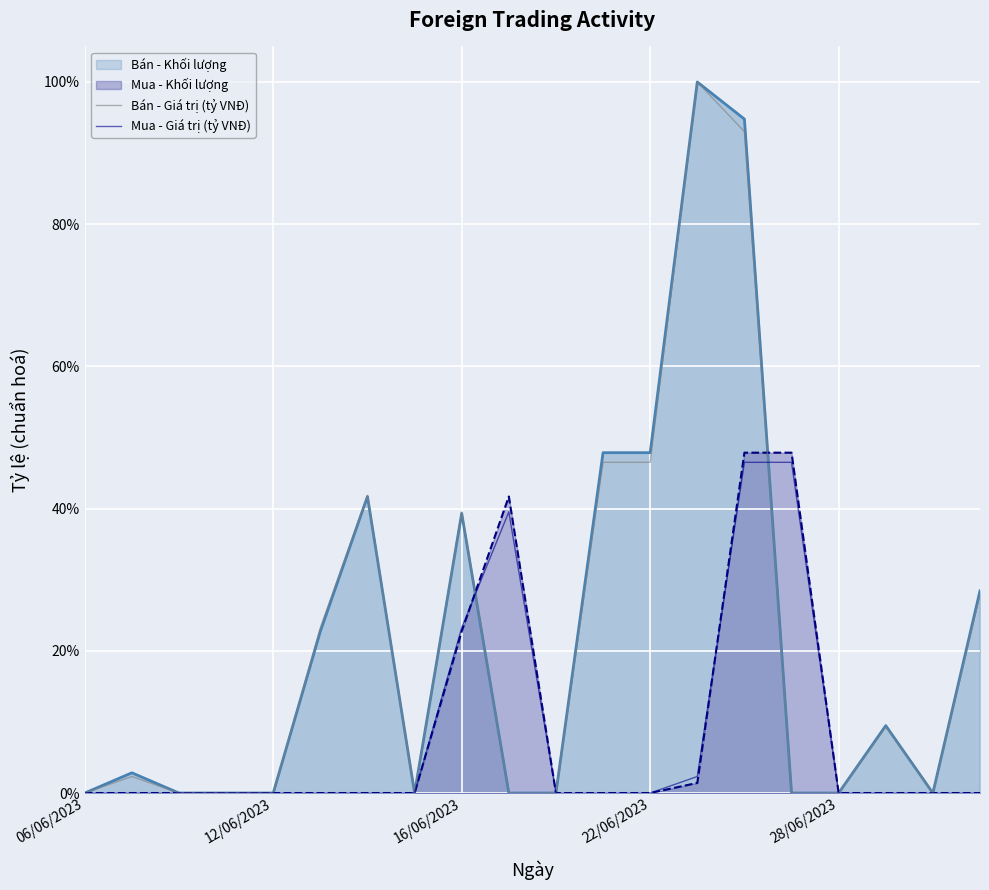

Which series has the largest total across all categories?

Bán - Giá trị (tỷ VNĐ)